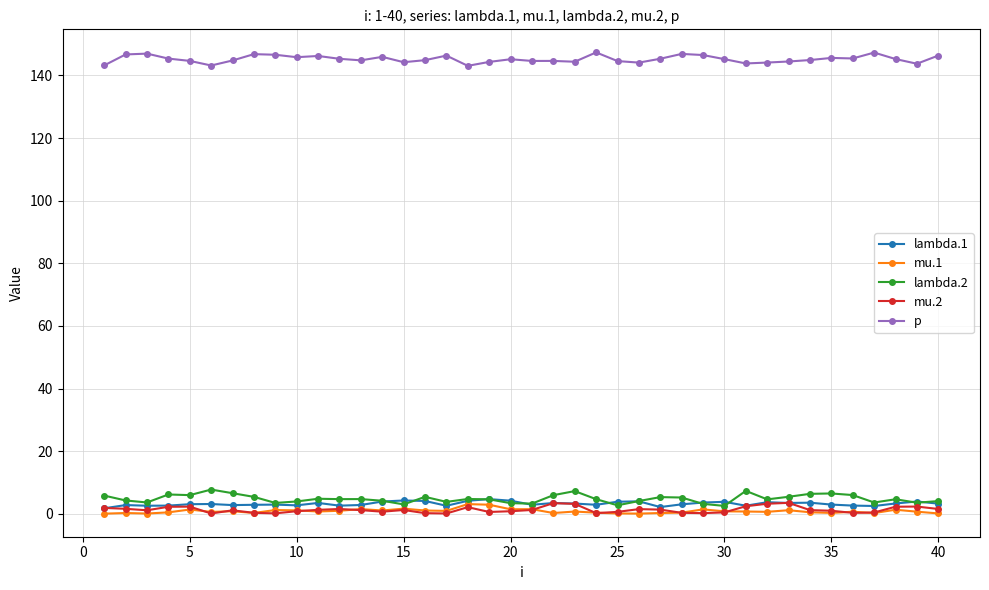

At how many categories does at least one series exceed 126?

40